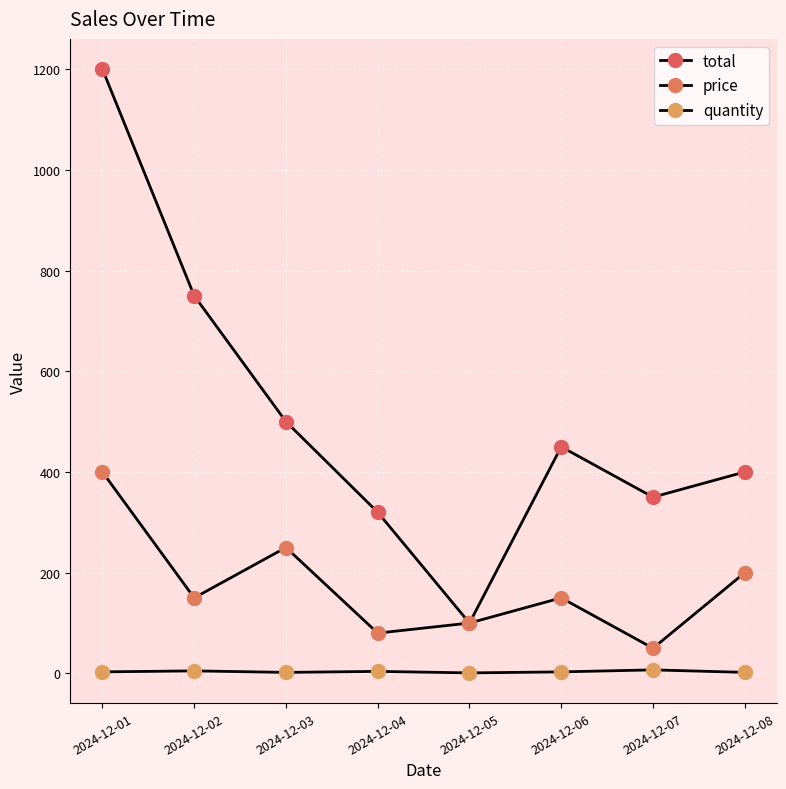

Is this an area chart (filled region under the line)?

No